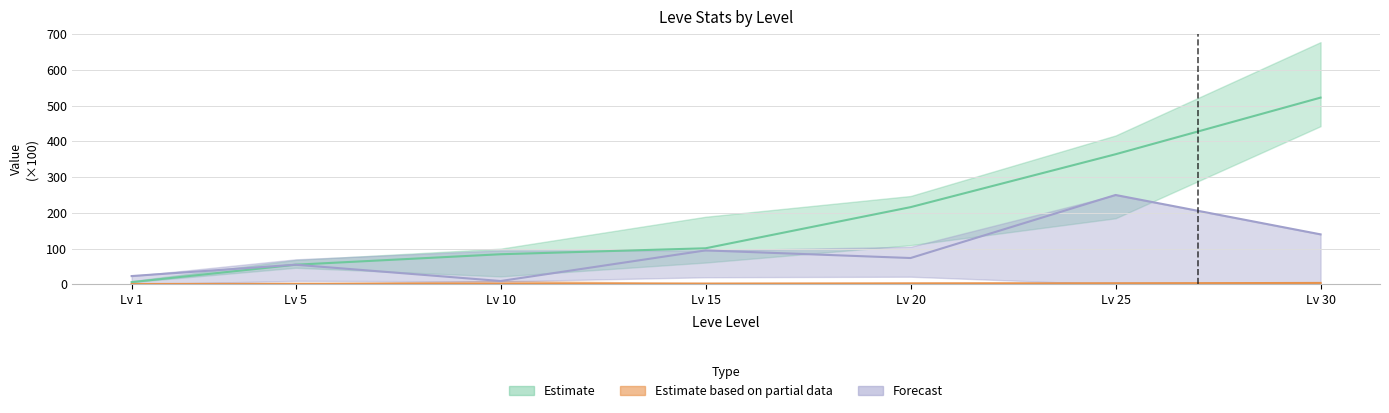

Reading left to right, what are all the values shown in this chart?

Leve EXP: 6.3	55.0	84.3	101.0	216.0	363.9	522.2
currentAveragePrice: 23.3	55.0	9.5	95.1	73.7	250.0	139.9
Leve EXP upper: 1.1	1.7	1.7	2.3	2.3	3.0	4.1